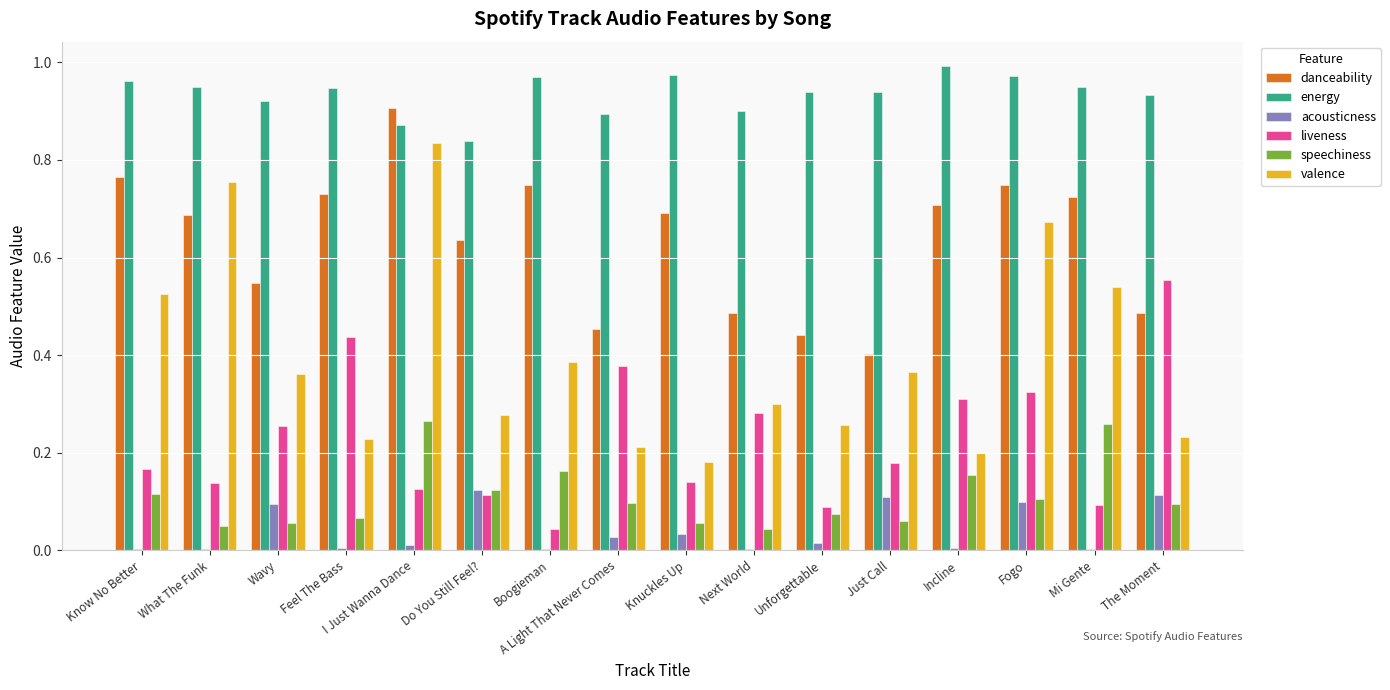

Which series has the largest total across all categories?

energy